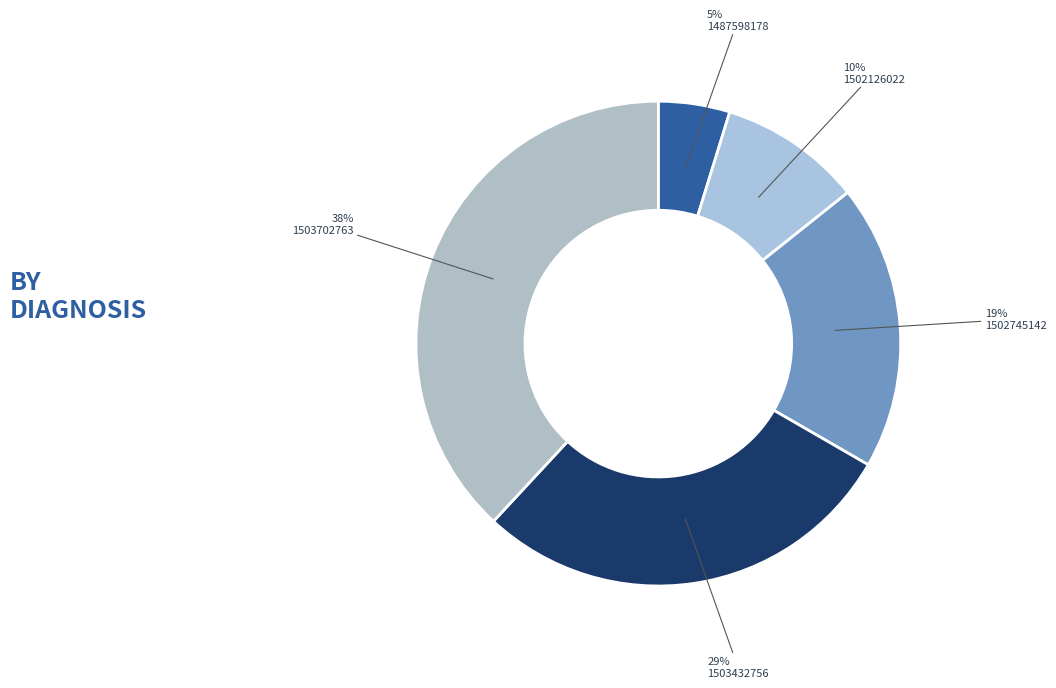

The 1503432756 slice represents 41% of the pie. True or false?

False